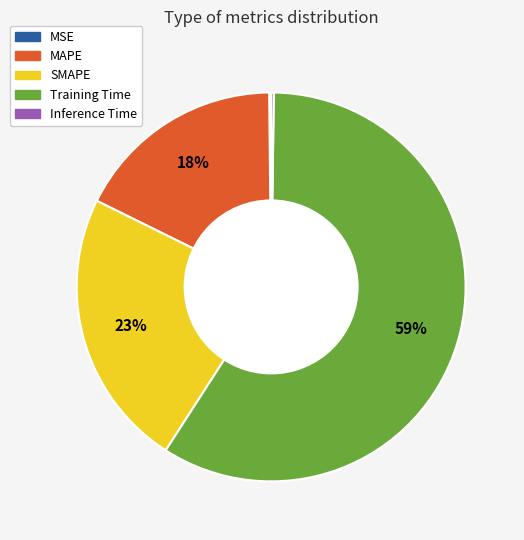

True or false: Training Time accounts for 46% of the total.

False